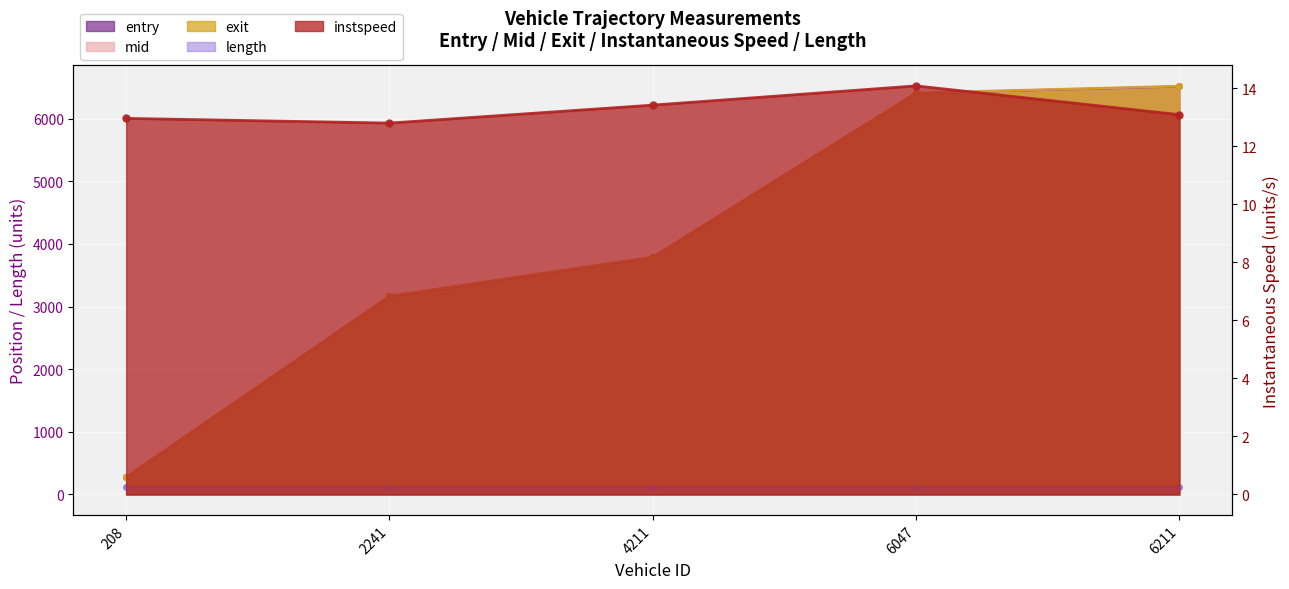

True or false: exit has a value of 6521.8 at 6211.0.

True